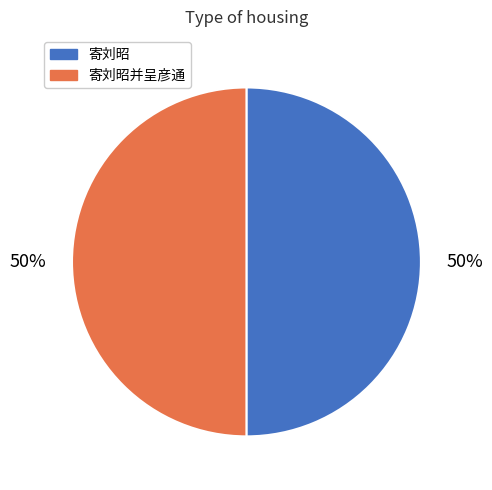

How many slices are in this pie chart?

2